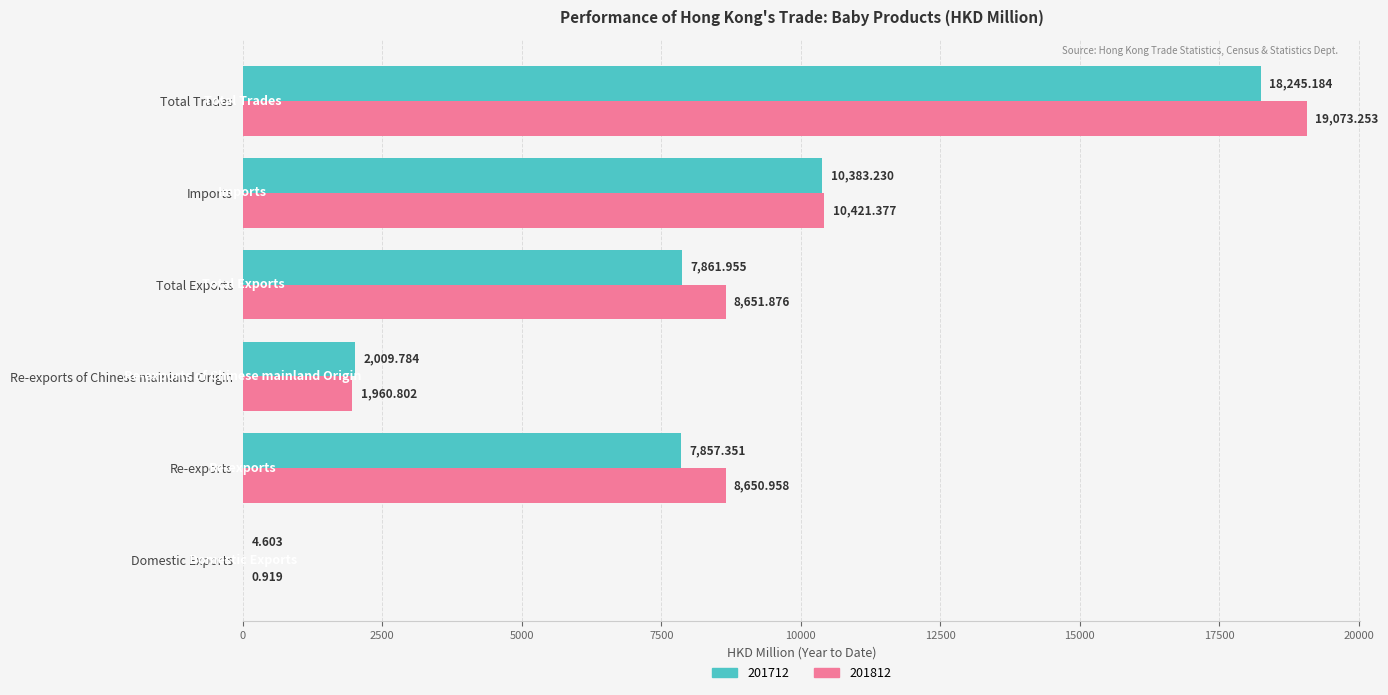

At which label is 201812 closest to 9537?

Imports